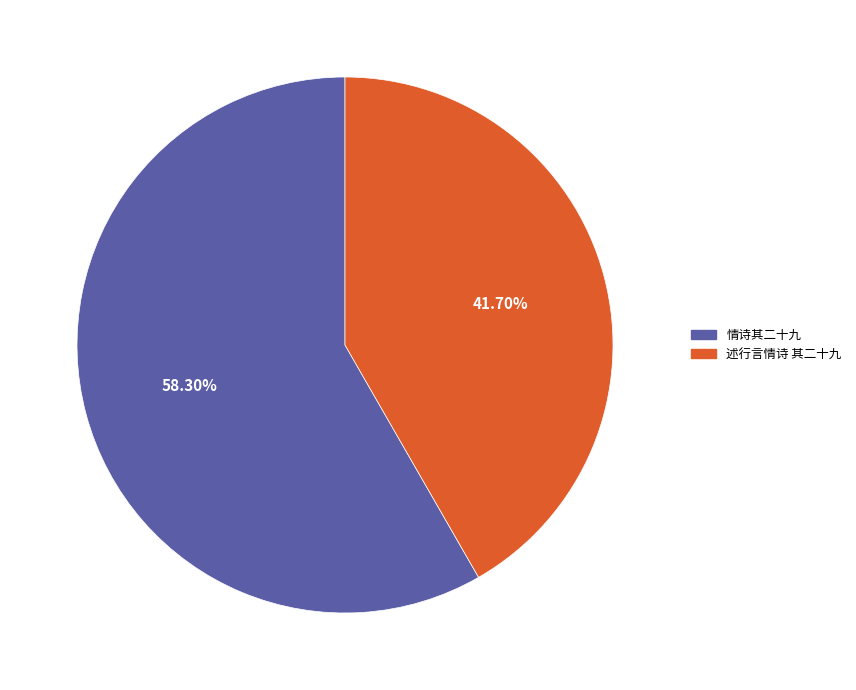

The 情诗其二十九 slice represents 58% of the pie. True or false?

True